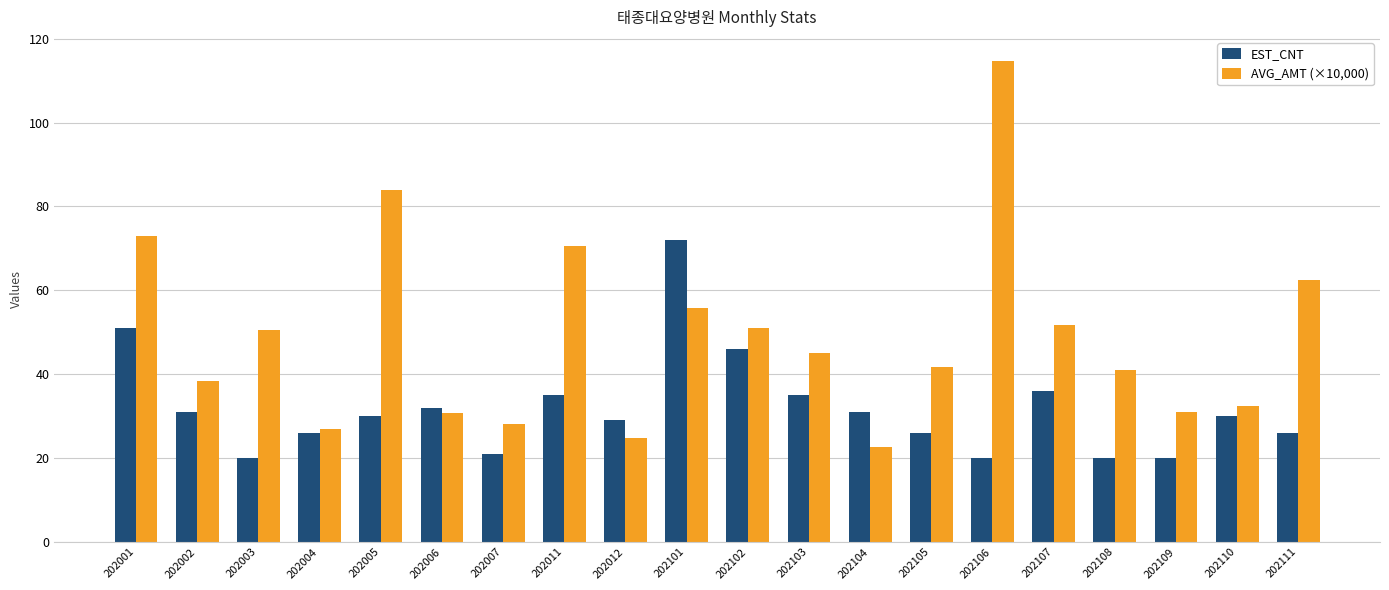

What is the total value across all series at 202104?

53.7